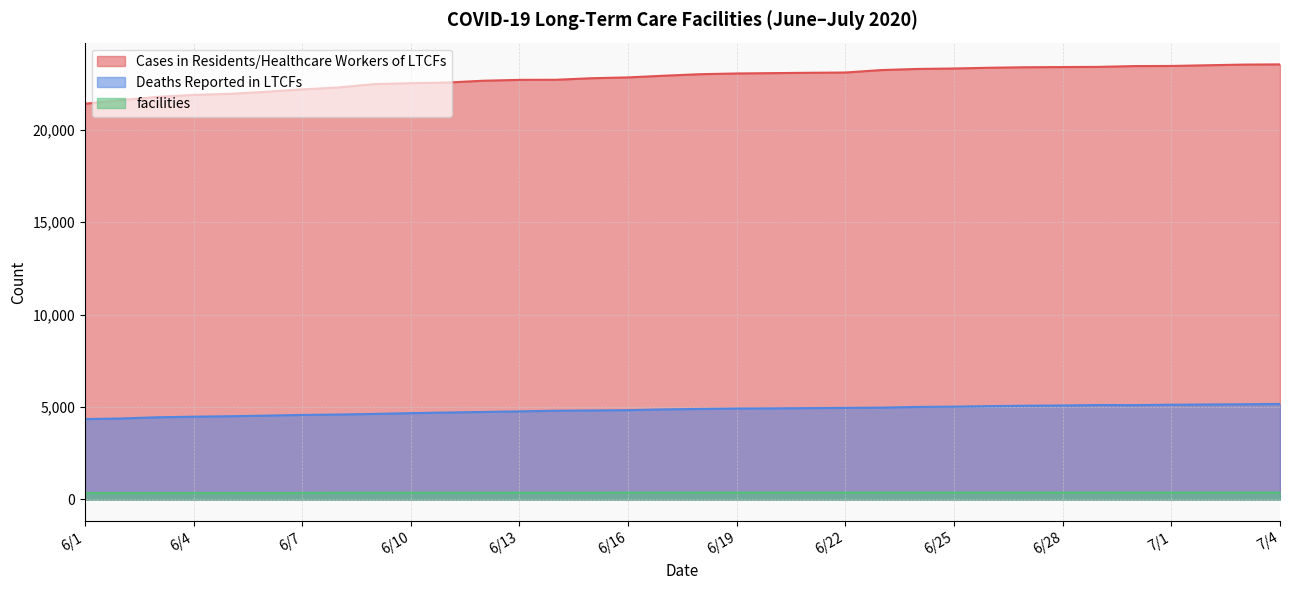

At 6/16, list the series in order from smallest to largest.

facilities, Deaths Reported in LTCFs, Cases in Residents/Healthcare Workers of LTCFs